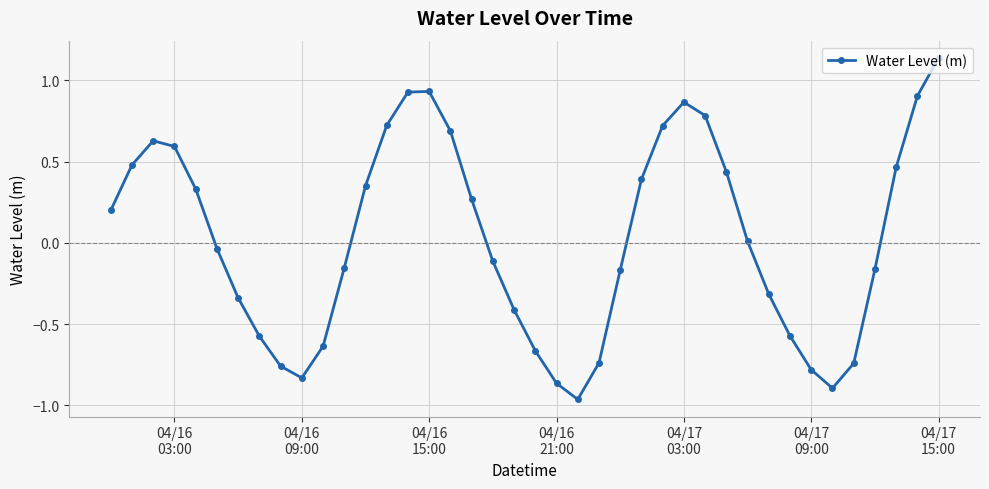

What is the difference between the second highest and second lowest values?

1.8